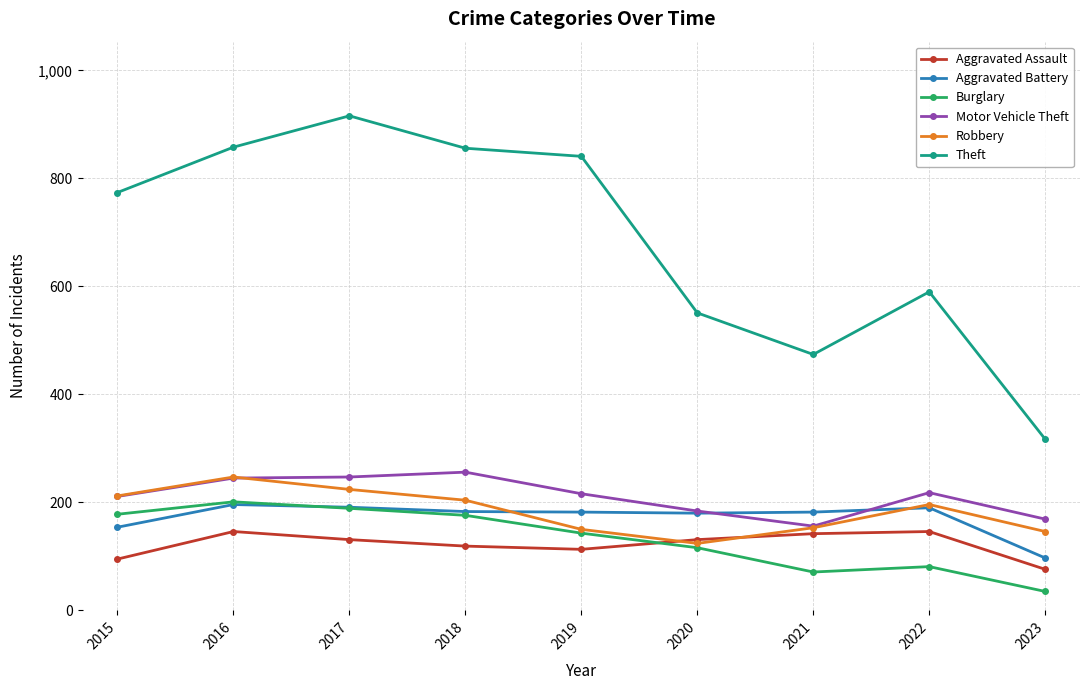

The Motor Vehicle Theft series shows 106 at 2016. True or false?

False